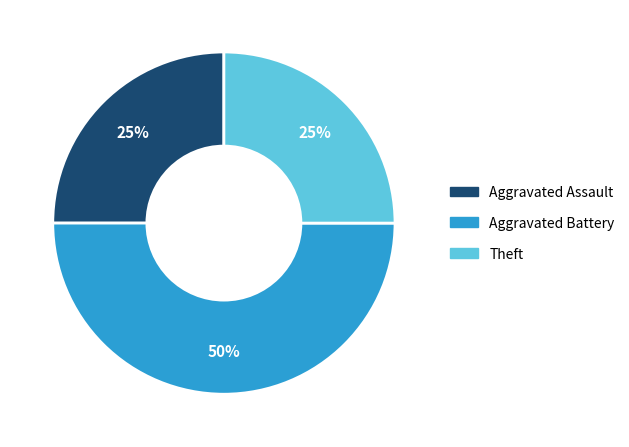

True or false: Aggravated Battery accounts for 63% of the total.

False